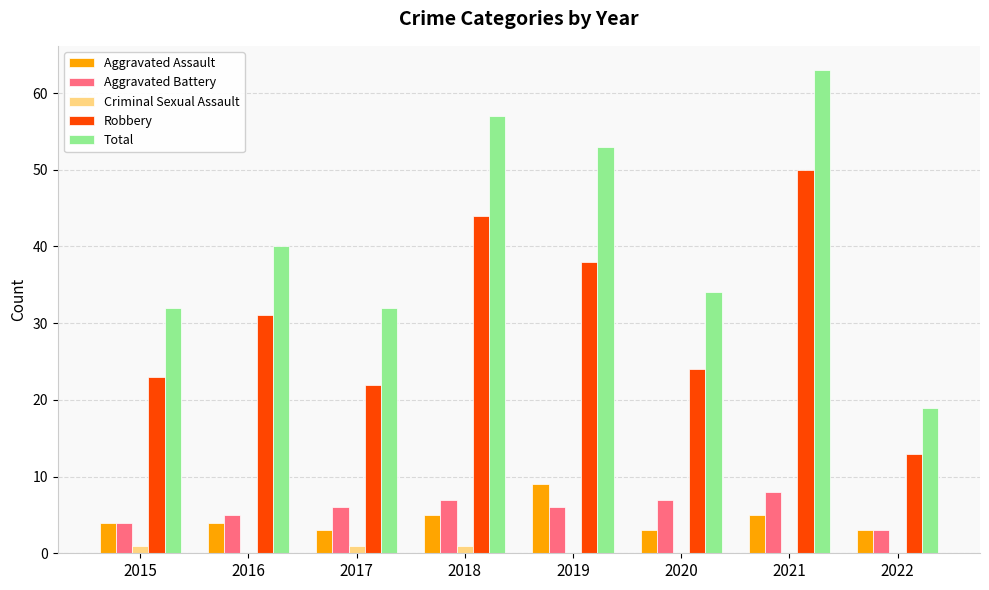

Is it true that Robbery equals 70 at 2021?

False